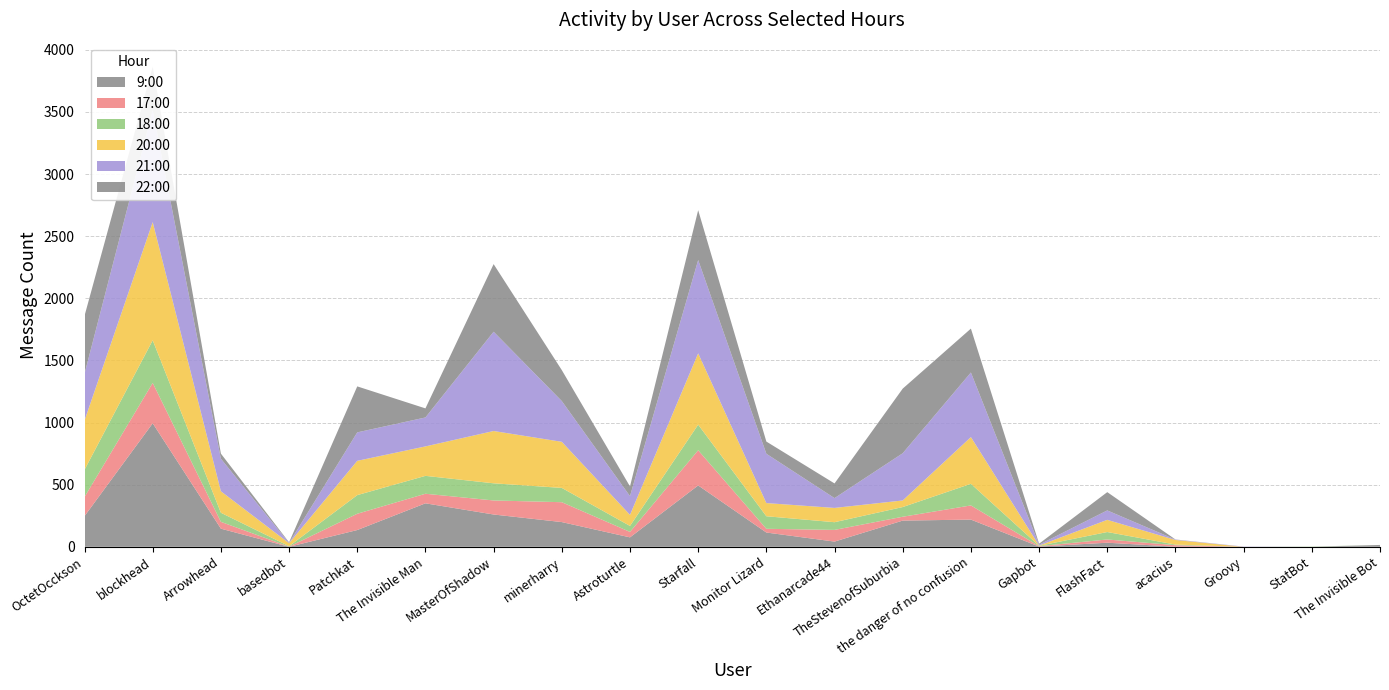

Reading left to right, what are all the values shown in this chart?

9:00: OctetOcckson=247	blockhead=994	Arrowhead=146	basedbot=0	Patchkat=135	The Invisible Man=350	MasterOfShadow=260	minerharry=199	Astroturtle=76	Starfall=494	Monitor Lizard=115	Ethanarcade44=42	TheStevenofSuburbia=211	the danger of no confusion=219	Gapbot=2	FlashFact=33	acacius=1	Groovy=0	StatBot=0	The Invisible Bot=15
17:00: OctetOcckson=154	blockhead=325	Arrowhead=55	basedbot=1	Patchkat=131	The Invisible Man=77	MasterOfShadow=113	minerharry=160	Astroturtle=44	Starfall=283	Monitor Lizard=30	Ethanarcade44=94	TheStevenofSuburbia=31	the danger of no confusion=114	Gapbot=3	FlashFact=26	acacius=12	Groovy=0	StatBot=0	The Invisible Bot=0
18:00: OctetOcckson=219	blockhead=343	Arrowhead=73	basedbot=4	Patchkat=150	The Invisible Man=144	MasterOfShadow=138	minerharry=115	Astroturtle=48	Starfall=206	Monitor Lizard=101	Ethanarcade44=62	TheStevenofSuburbia=78	the danger of no confusion=174	Gapbot=3	FlashFact=60	acacius=5	Groovy=0	StatBot=2	The Invisible Bot=0
20:00: OctetOcckson=397	blockhead=951	Arrowhead=173	basedbot=24	Patchkat=276	The Invisible Man=237	MasterOfShadow=421	minerharry=371	Astroturtle=89	Starfall=574	Monitor Lizard=106	Ethanarcade44=115	TheStevenofSuburbia=53	the danger of no confusion=376	Gapbot=2	FlashFact=98	acacius=37	Groovy=0	StatBot=0	The Invisible Bot=0
21:00: OctetOcckson=376	blockhead=900	Arrowhead=262	basedbot=2	Patchkat=229	The Invisible Man=233	MasterOfShadow=799	minerharry=328	Astroturtle=151	Starfall=751	Monitor Lizard=397	Ethanarcade44=79	TheStevenofSuburbia=380	the danger of no confusion=520	Gapbot=7	FlashFact=76	acacius=3	Groovy=2	StatBot=0	The Invisible Bot=0
22:00: OctetOcckson=466	blockhead=351	Arrowhead=41	basedbot=5	Patchkat=370	The Invisible Man=73	MasterOfShadow=544	minerharry=249	Astroturtle=78	Starfall=401	Monitor Lizard=98	Ethanarcade44=118	TheStevenofSuburbia=520	the danger of no confusion=353	Gapbot=8	FlashFact=147	acacius=1	Groovy=0	StatBot=0	The Invisible Bot=0